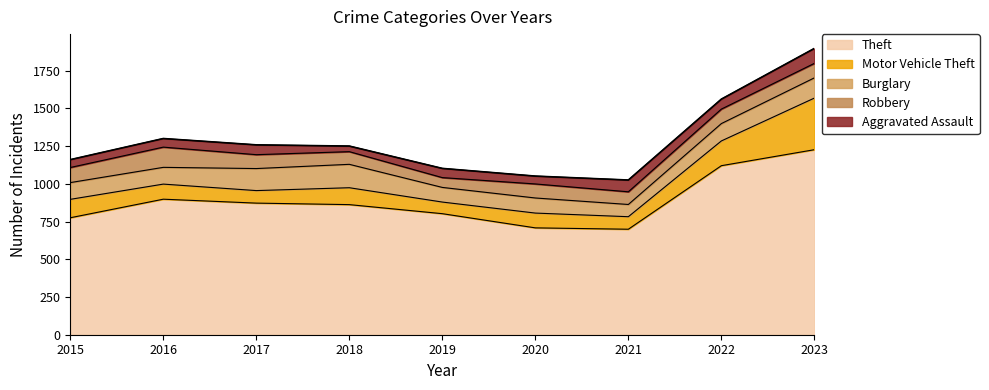

What is the spread (max minus min) of values at 2020?

656